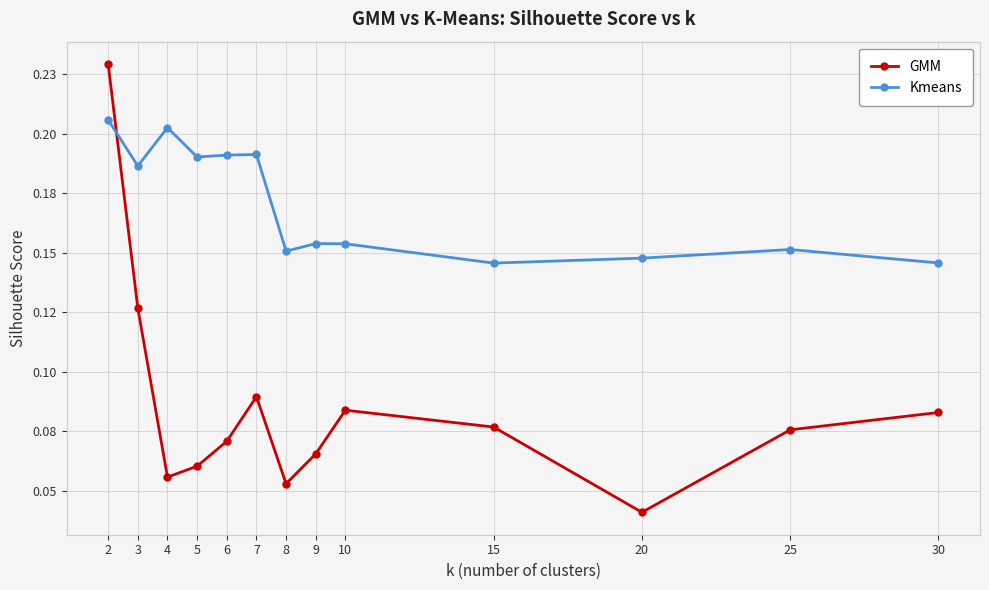

At which category is the sum across all series the highest?

2